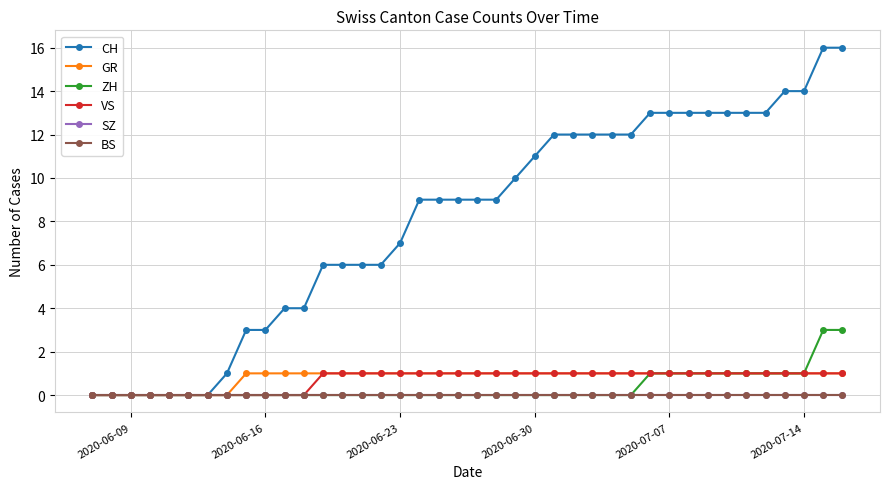

List the series in order of their peak value, lowest first.

SZ, BS, GR, VS, ZH, CH